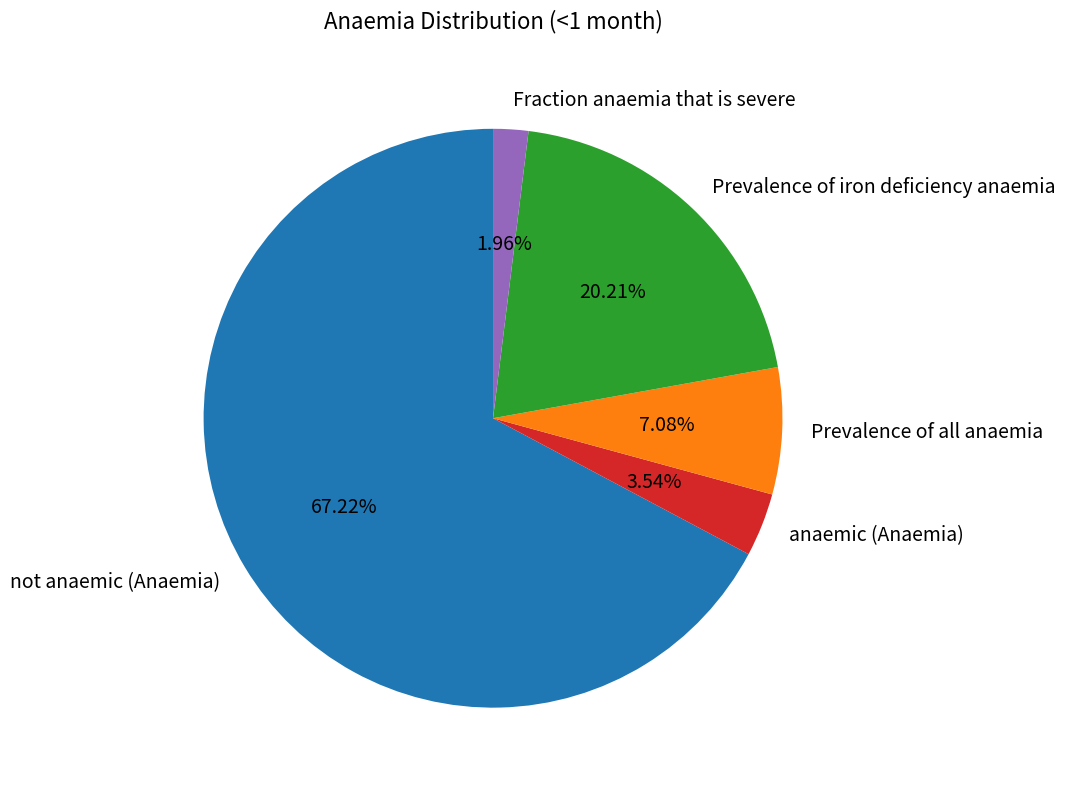

To the nearest percent, what is the difference between the largest and smallest slice percentages?

65%